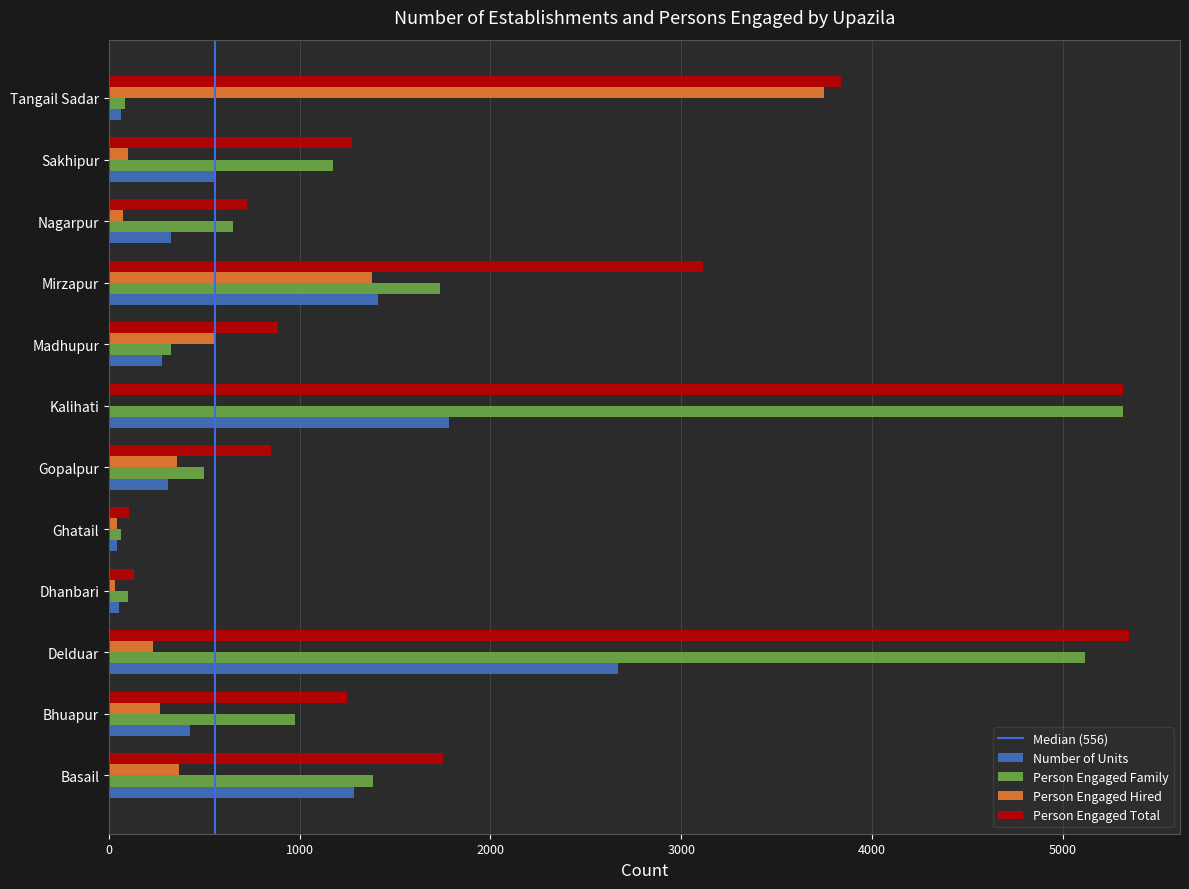

What is the sum of all Person Engaged Hired values?

7160